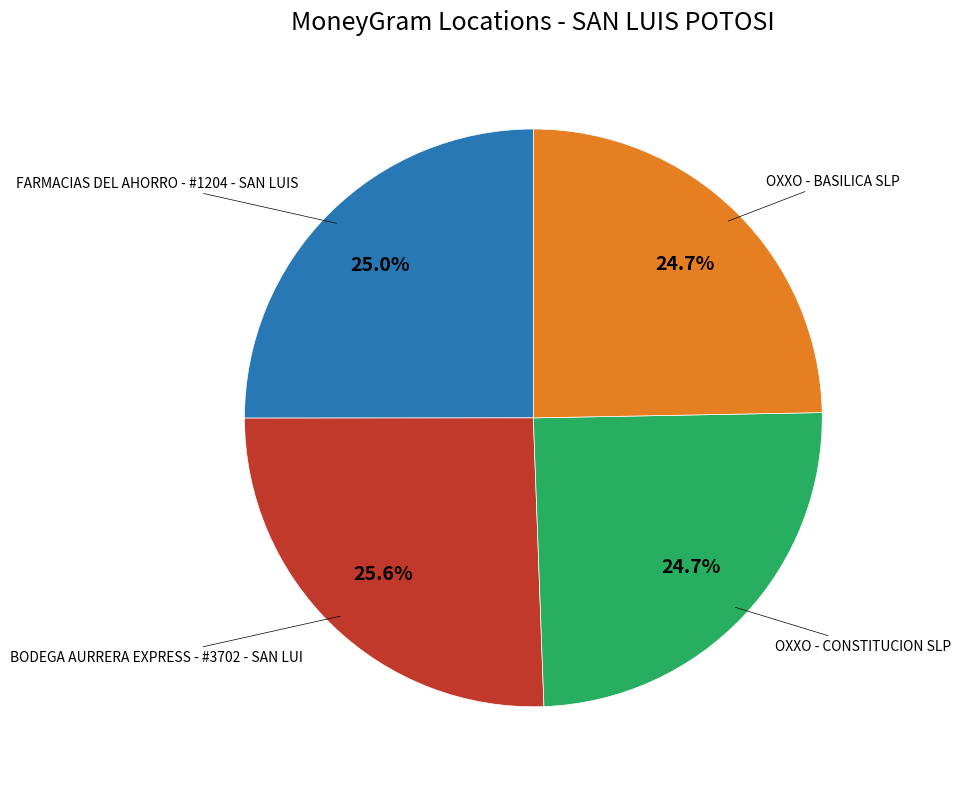

Is there any slice that represents more than half of the pie?

No